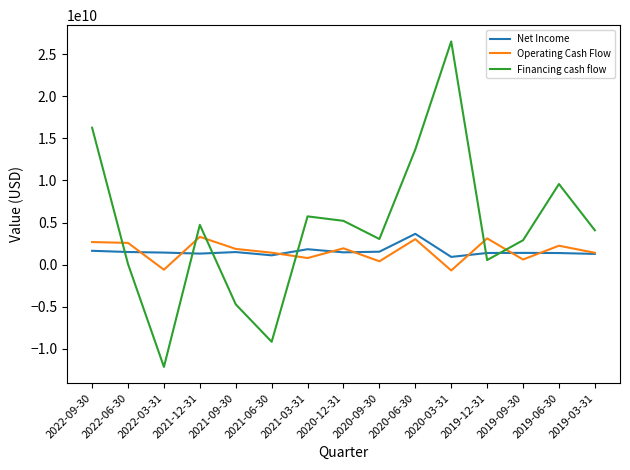

Is the value of Net Income at 2021-12-31 greater than the value of Financing cash flow at 2022-03-31?

Yes